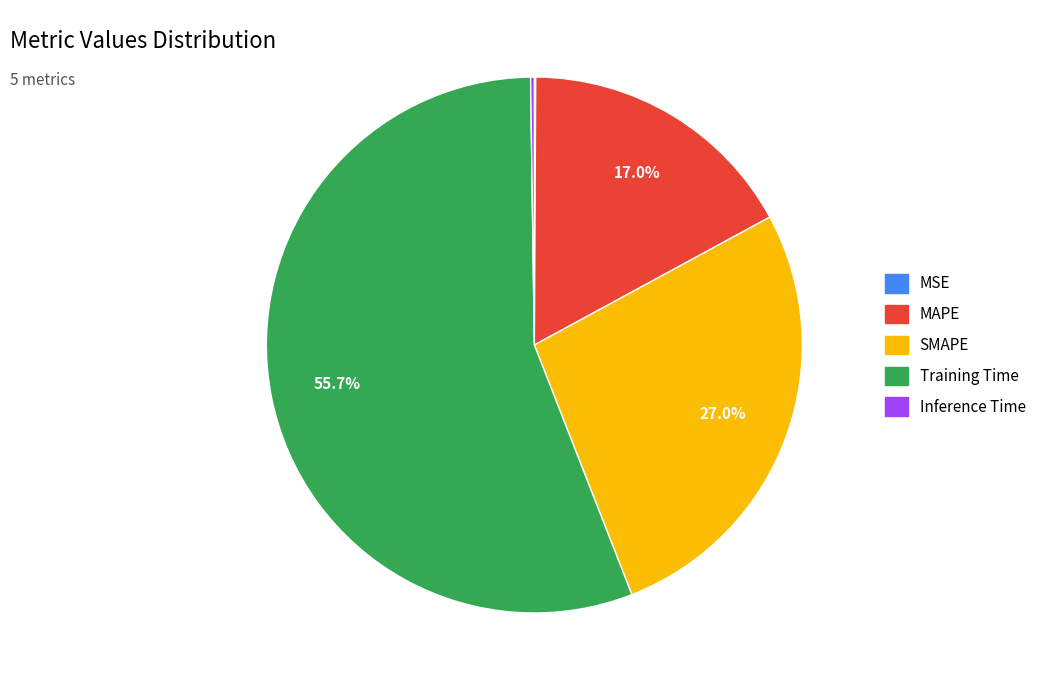

Which category has the biggest portion of the pie?

Training Time